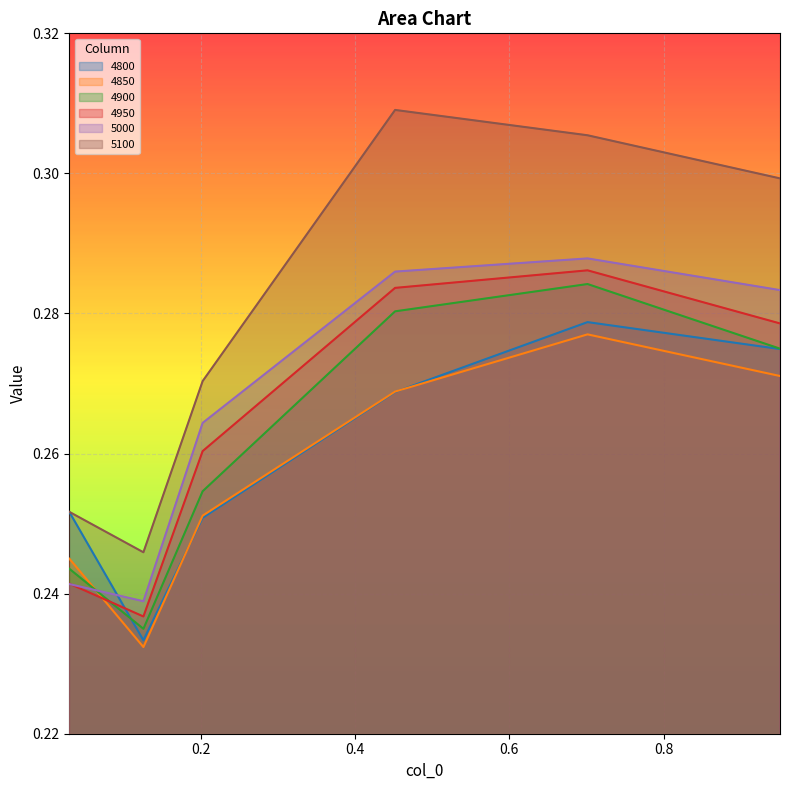

What is the lowest value of the 4800 series?

0.2